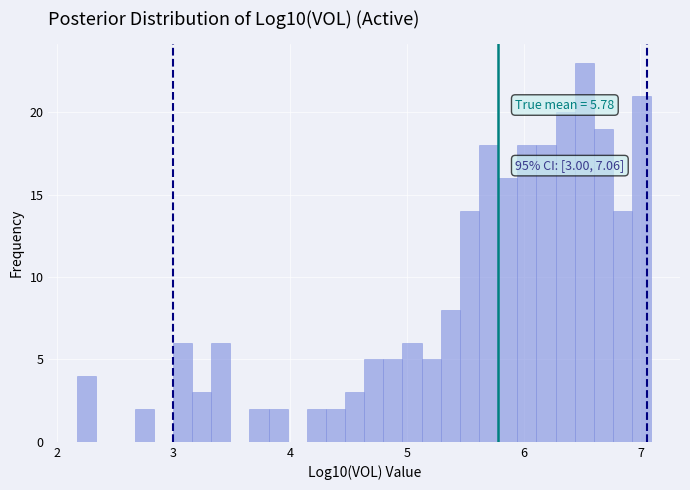

Around what value on the x-axis is the tallest bar? Give the approximate position of its centre, as read against the axis.

6.5